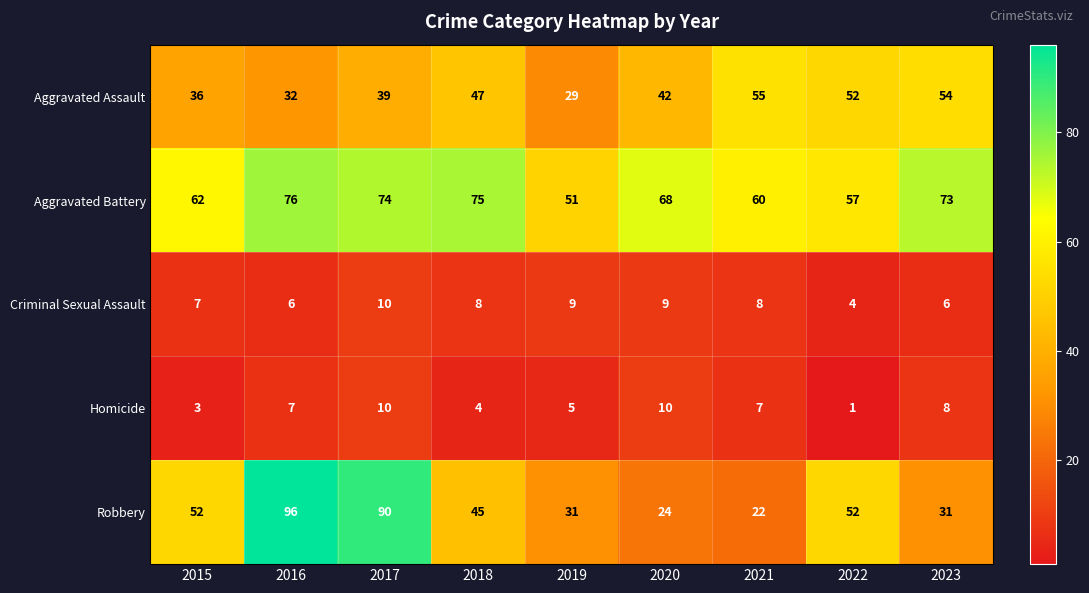

What is the sum of the Aggravated Battery values at 2016 and 2023?

149